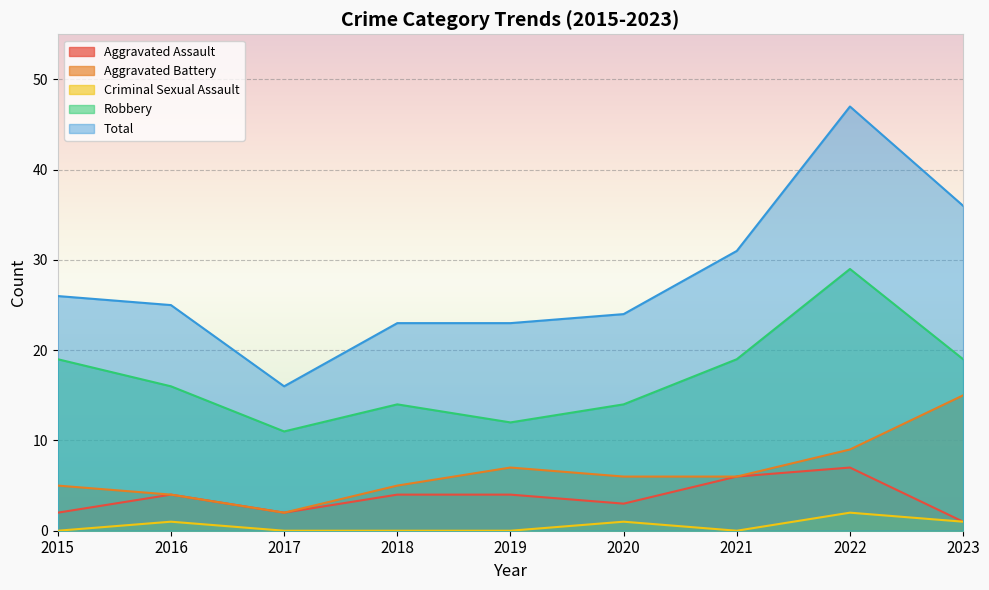

How many interior local valleys does the Criminal Sexual Assault series have?

1